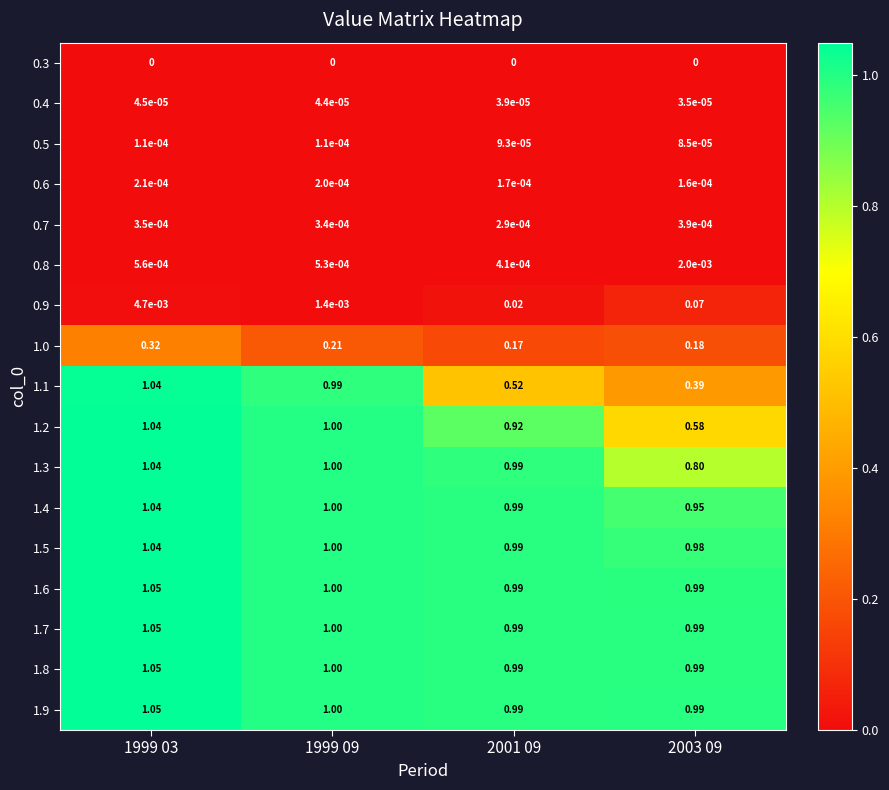

Is the value of 1.6 at 2003 09 greater than the value of 1.0 at 2001 09?

Yes